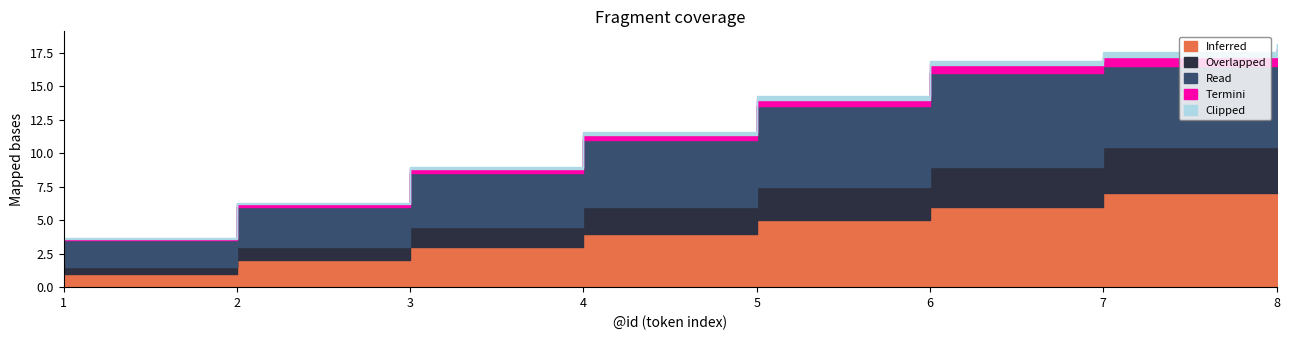

At which category does the chart reach its minimum across all series?

1